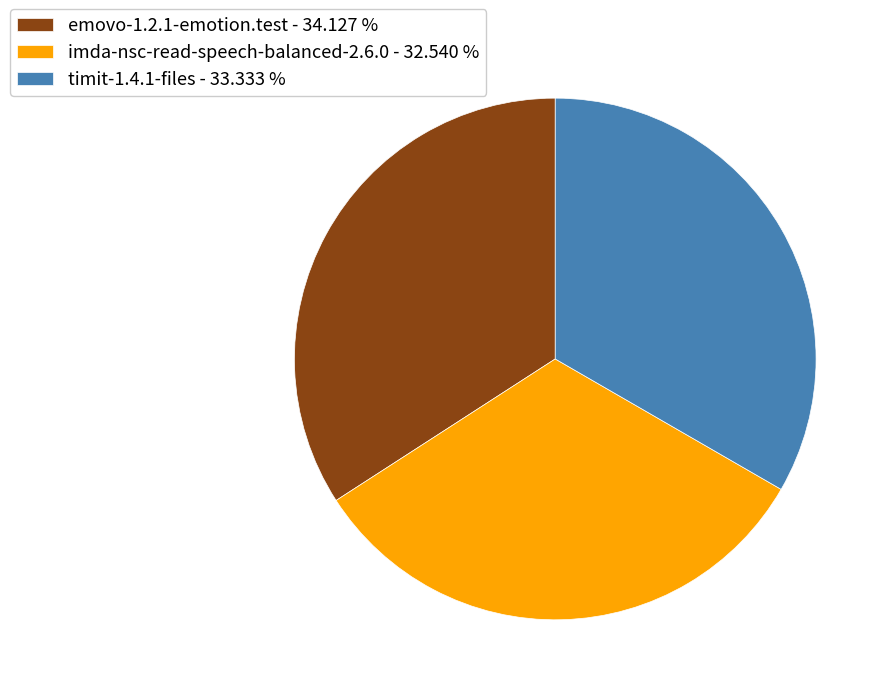

Does emovo-1.2.1-emotion.test account for over 50% of the chart?

No